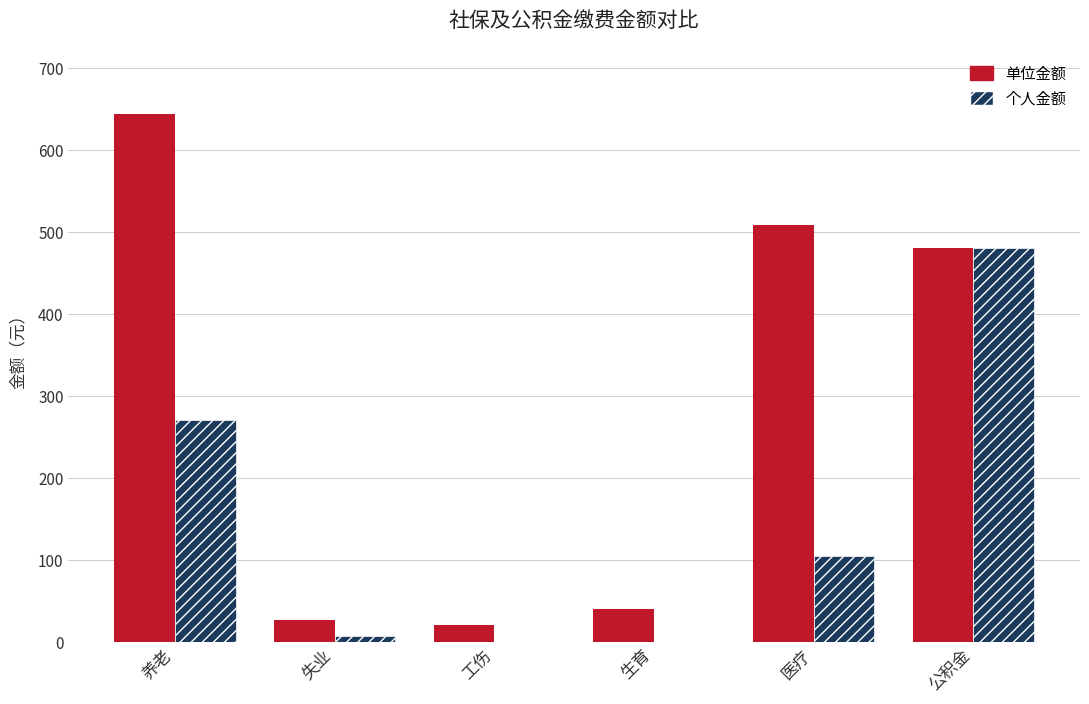

Which category has the highest value across all series?

养老